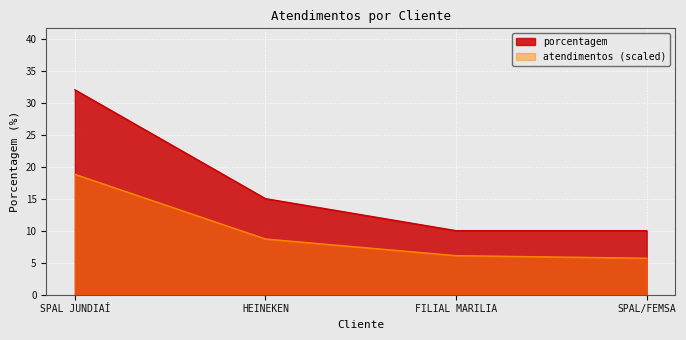

Which has a higher value, HEINEKEN or SPAL/FEMSA?

HEINEKEN